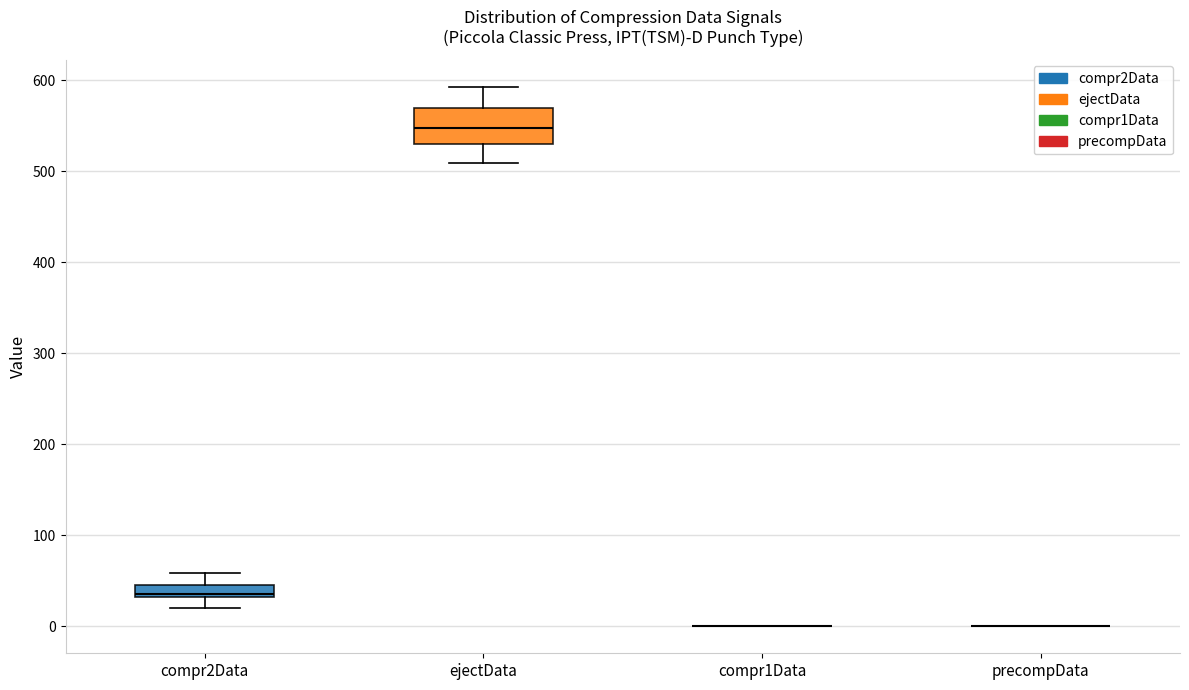

Where does the upper whisker of the box for compr2Data end on the y-axis? The values are not printed on the chart, so give them approximately, as read against the axis.

60